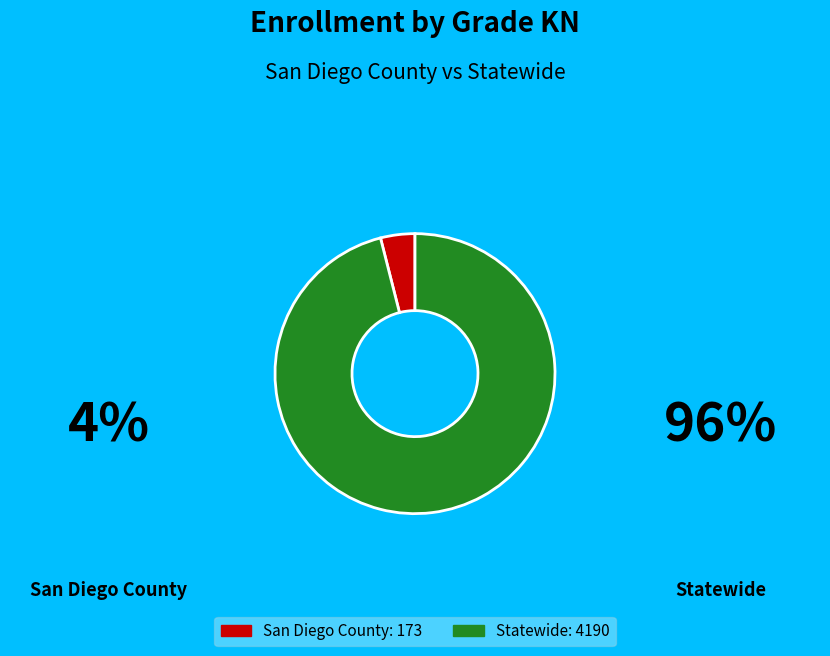

Combined, do San Diego County: 173 and Statewide: 4190 account for over 50%?

Yes